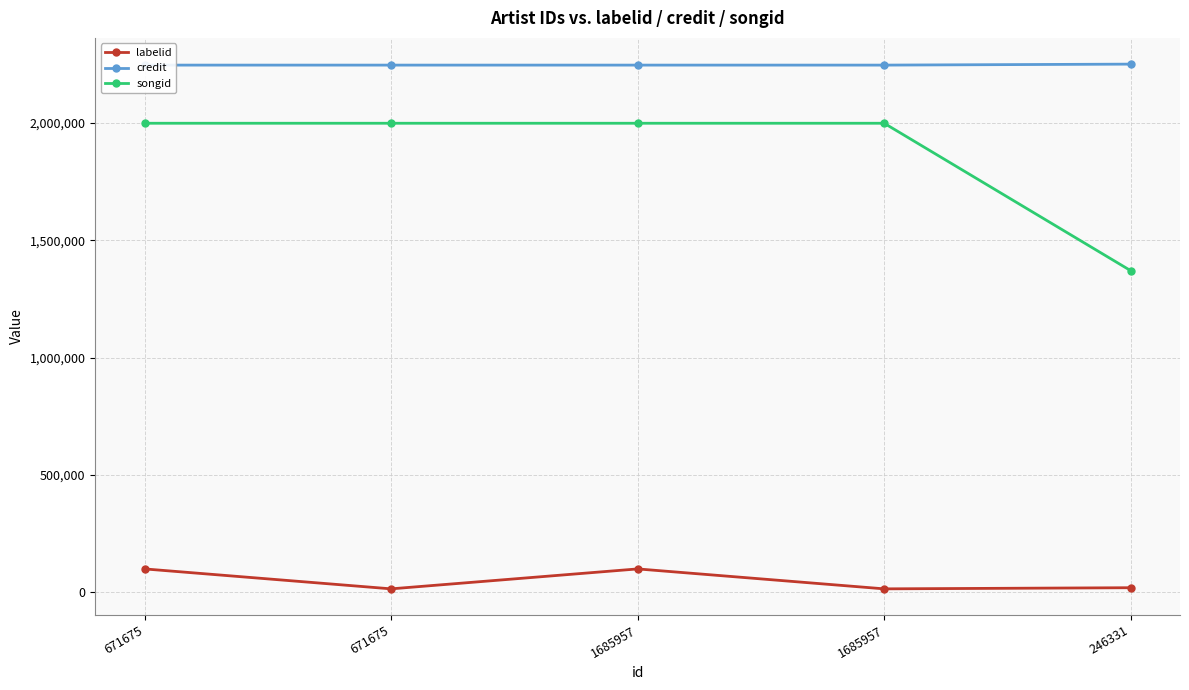

Where is labelid nearest to the value 57697?

246331